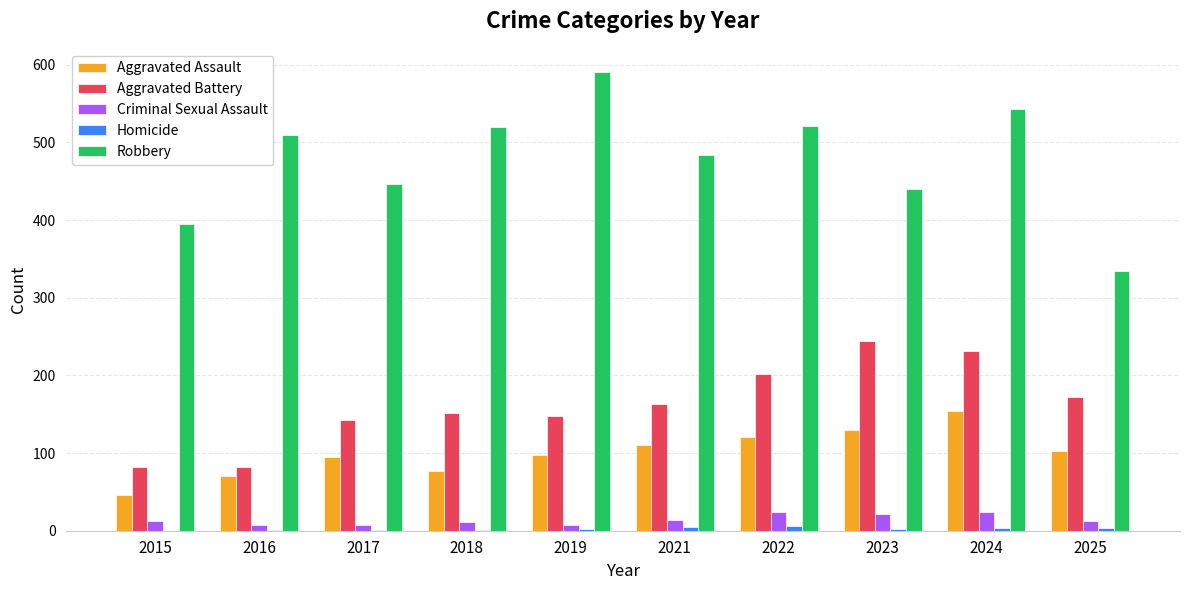

Between 2015 and 2017, which series saw the biggest shift?

Aggravated Battery